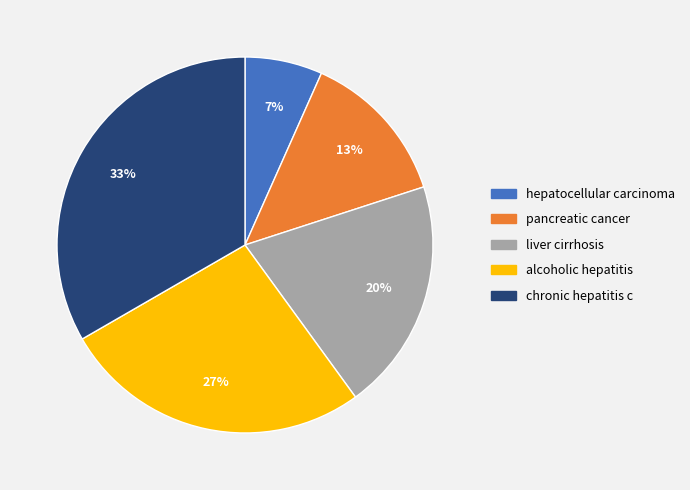

Is there a majority slice in this chart?

No